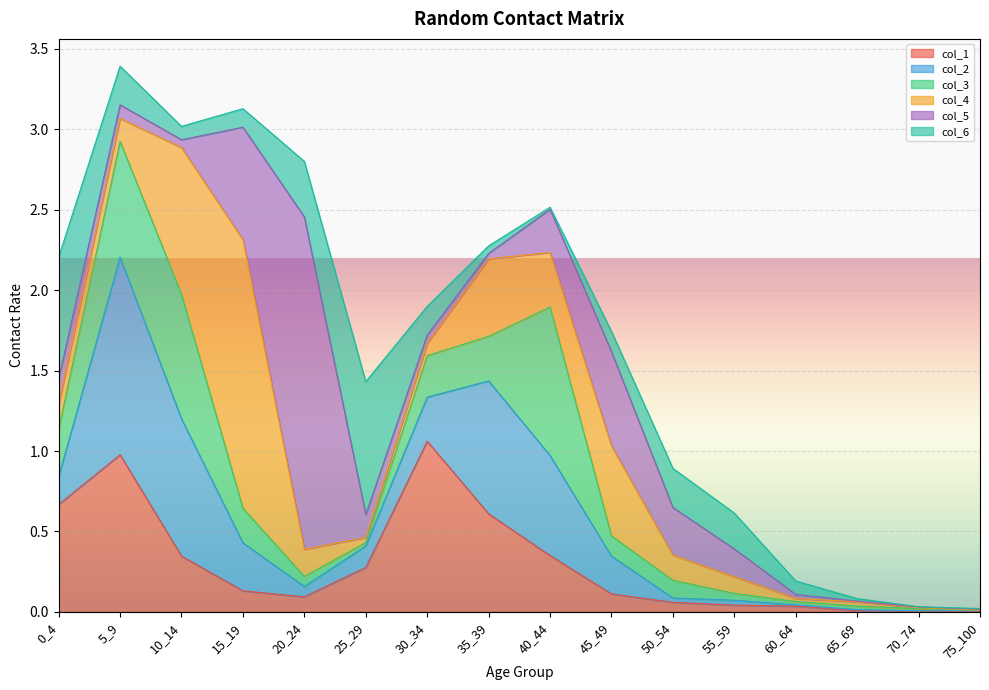

At which category is the sum across all series the highest?

5_9